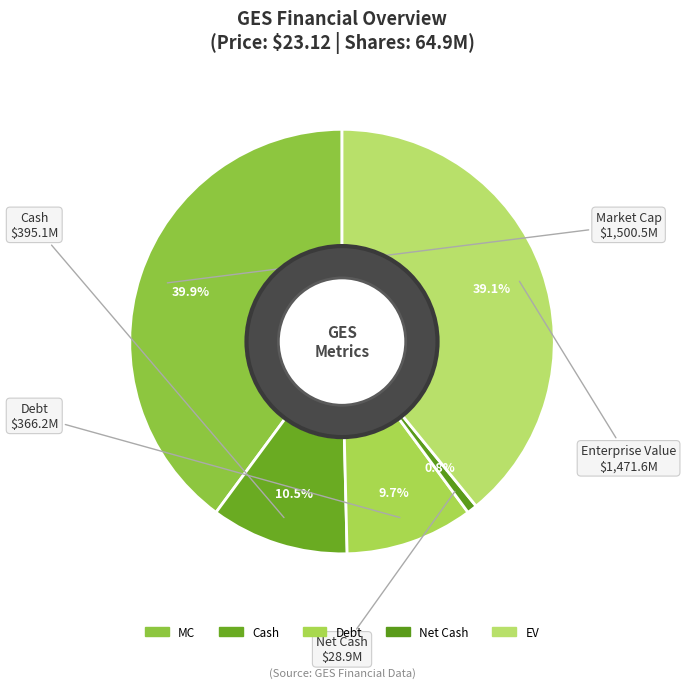

Count the number of slices in the pie.

5